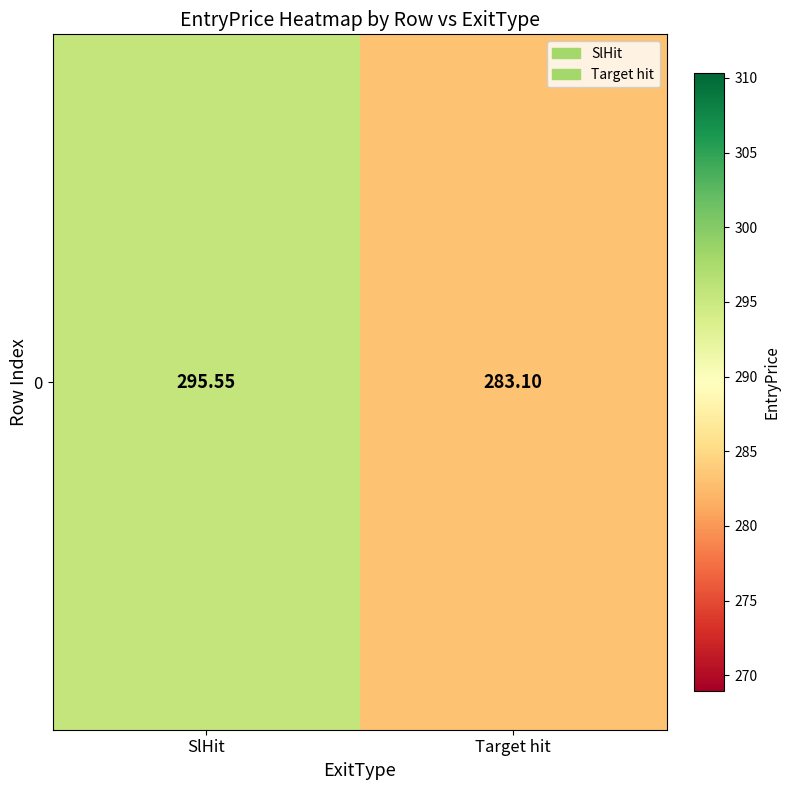

Where is the data nearest to the value 289?

Target hit